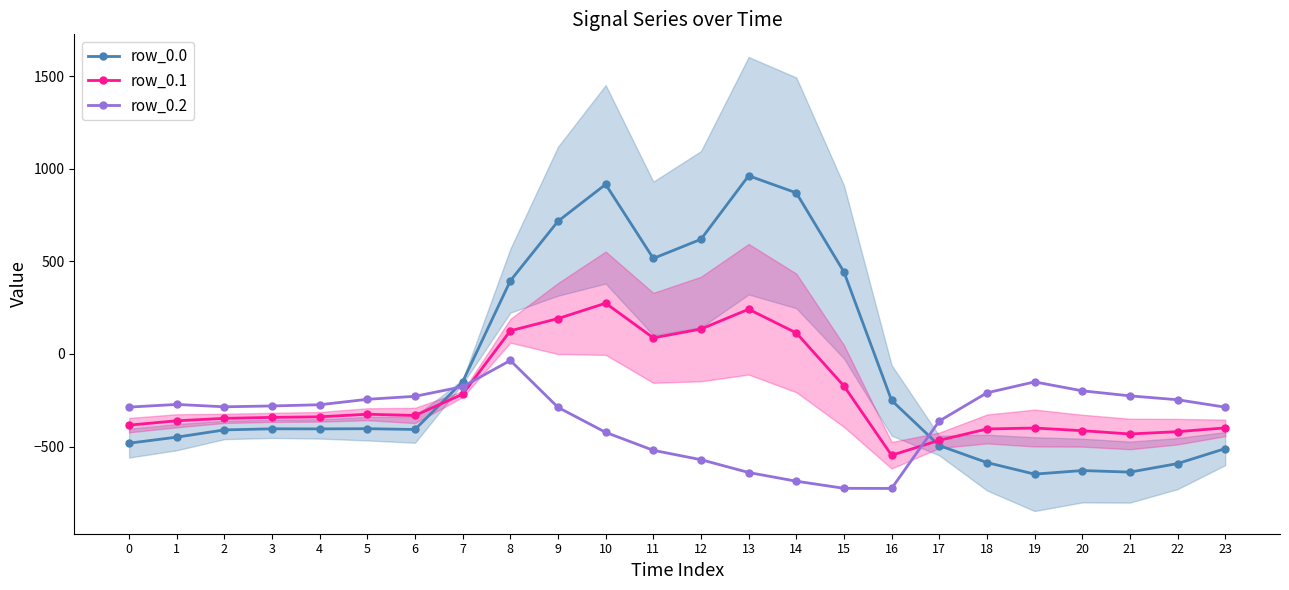

What is the average value of the row_0.0 series?

-84.4